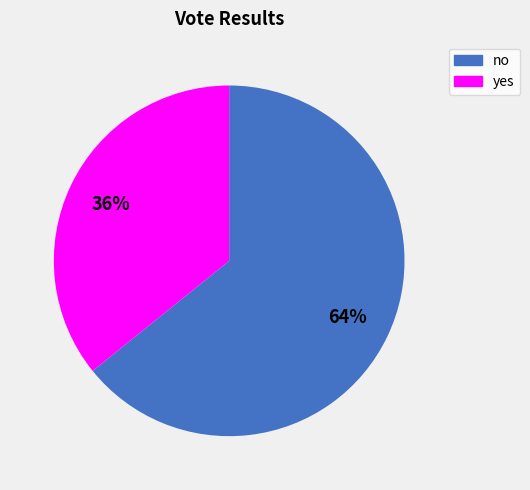

Is it true that no is 72% of the pie?

False